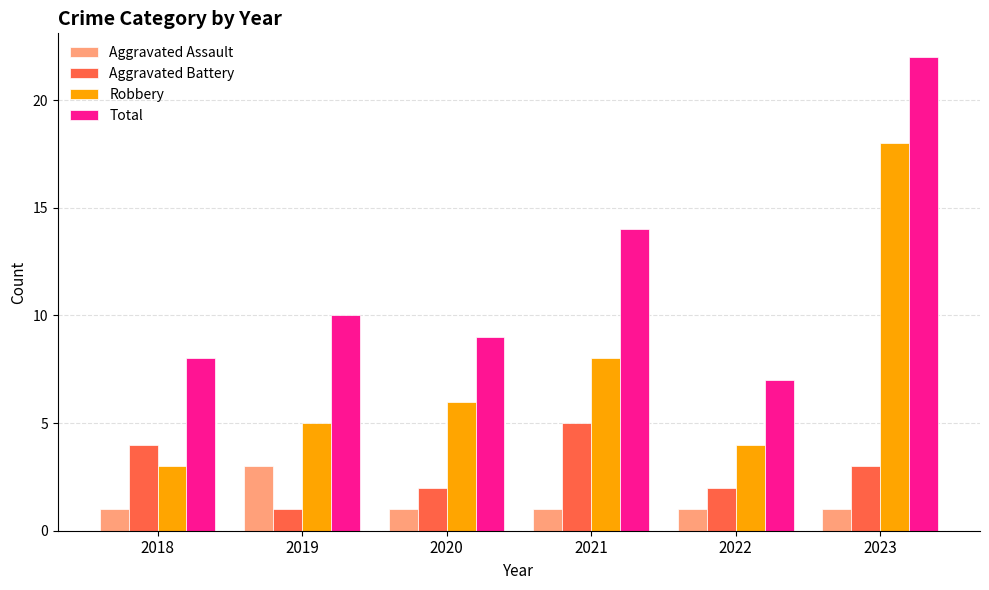

What is the maximum value shown in the chart?

22